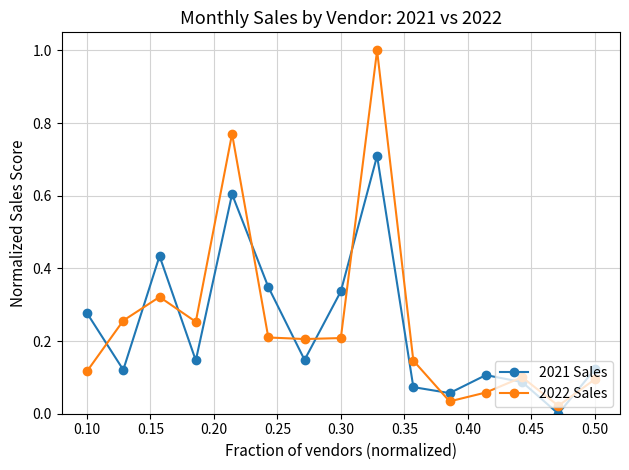

Which series ends up on top after the final intersection of 2021 Sales and 2022 Sales?

2021 Sales